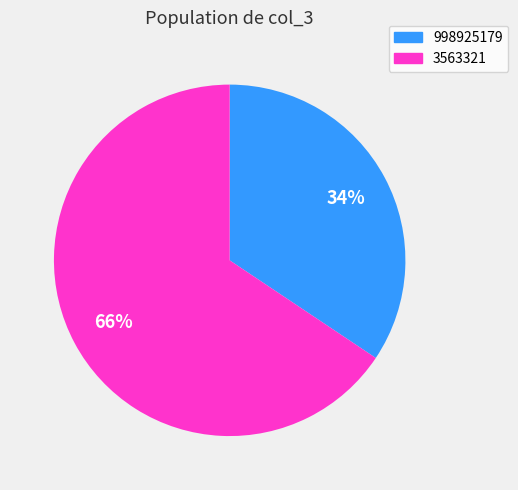

Which slice is the largest?

3563321